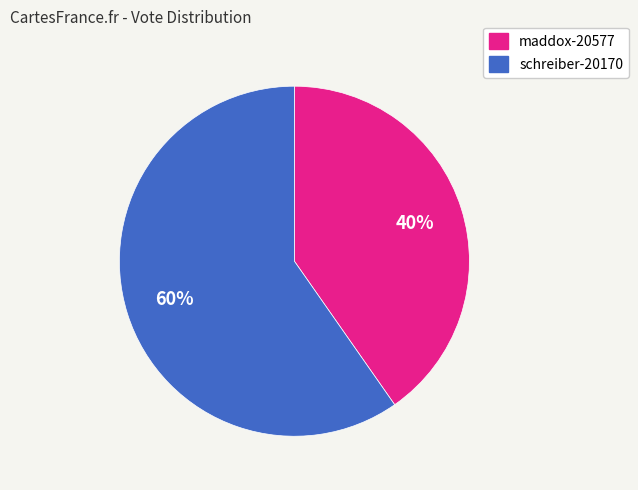

To the nearest percent, what percentage of the pie is schreiber-20170?

60%